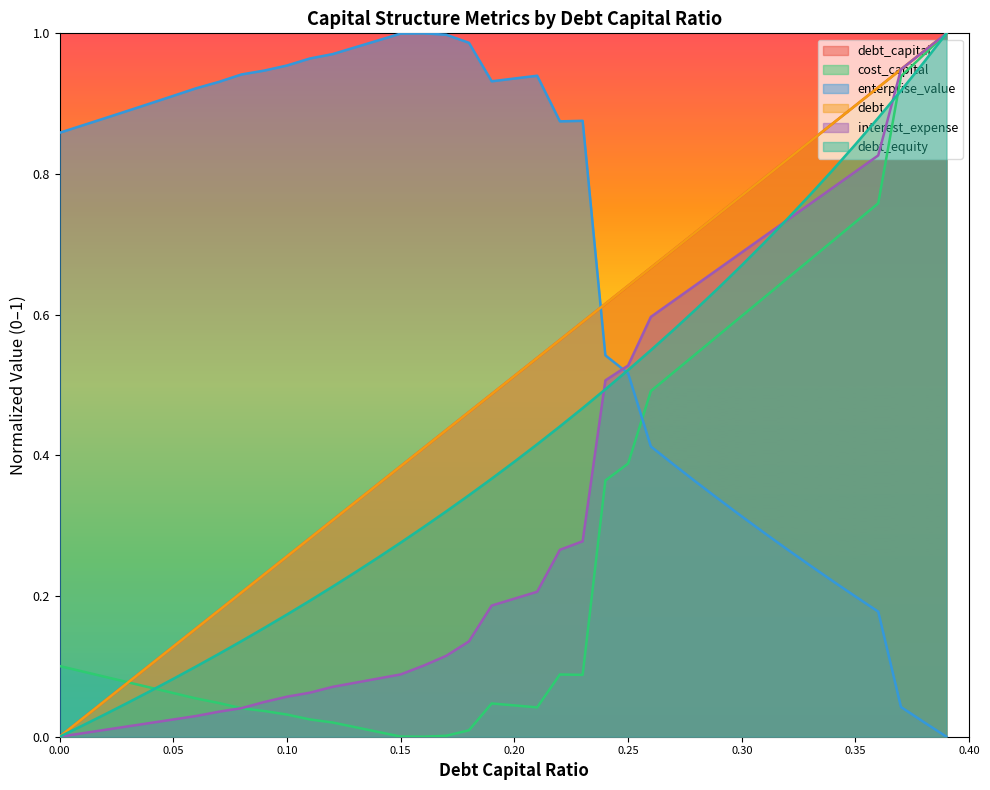

Which has a higher value, 0.28 or 0.0?

0.28